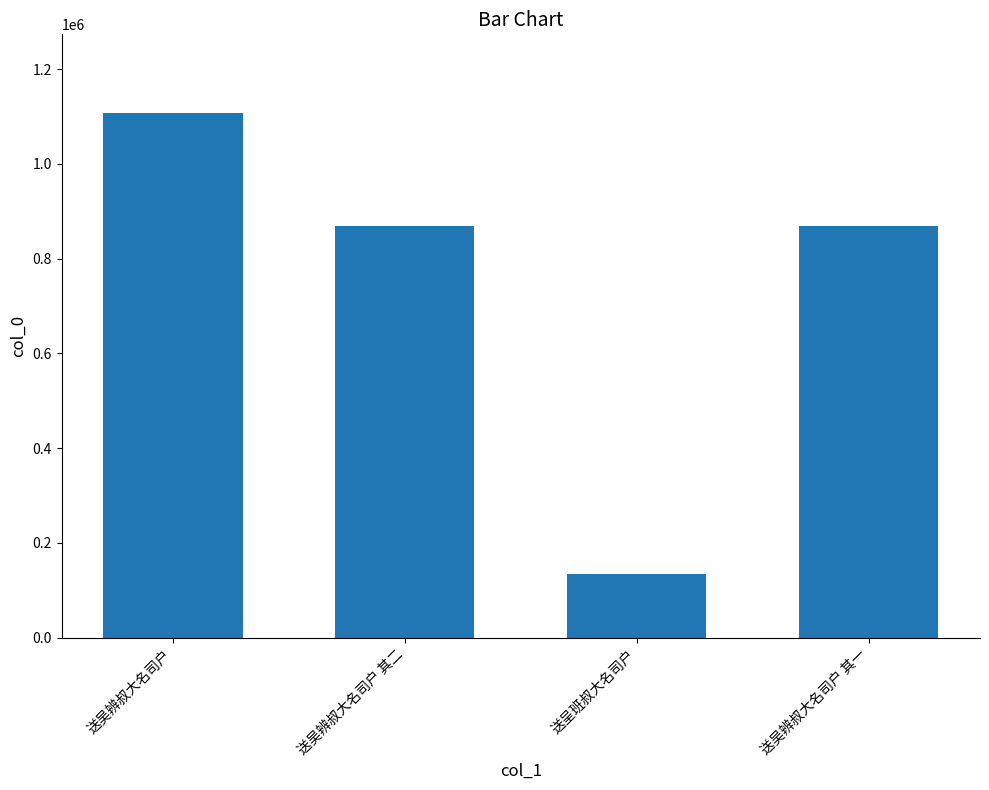

What is the label of the 2nd bar from the left?

送吴辨叔大名司户 其二